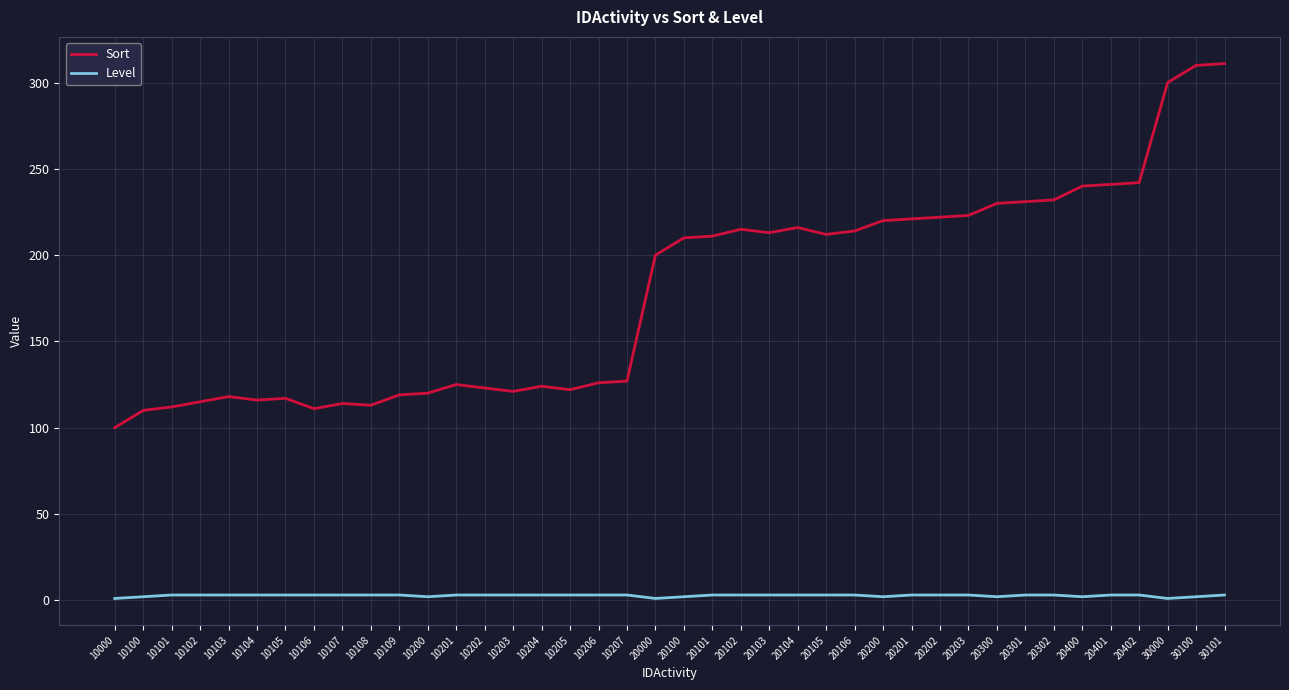

How many lines are shown in the chart?

2